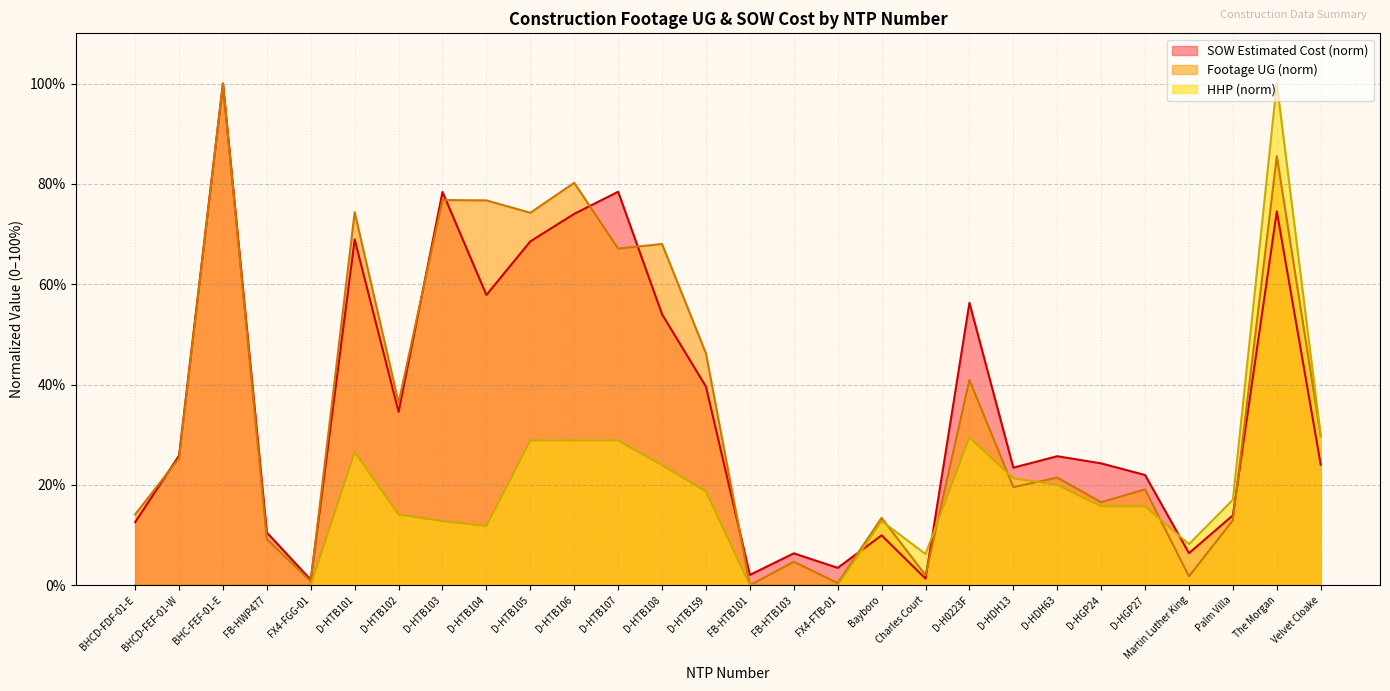

At how many categories does at least one series exceed 28?

13